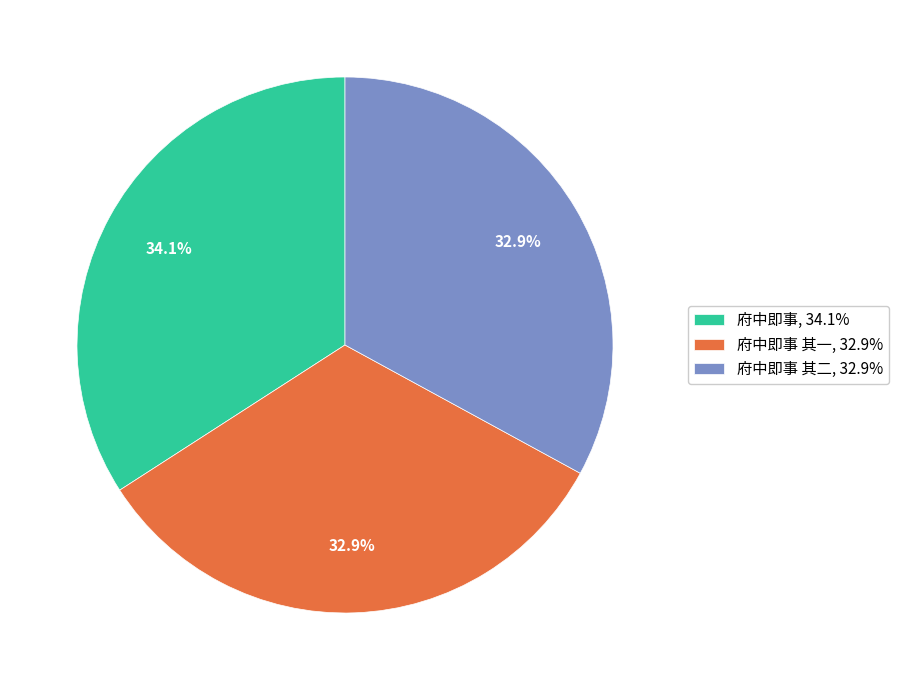

Is 府中即事 其二, 32.9% the majority of the pie?

No